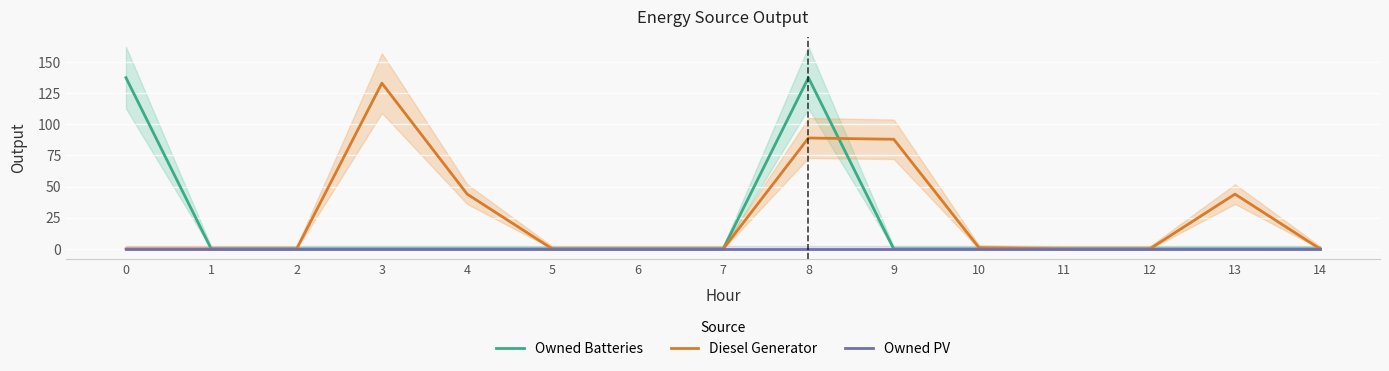

True or false: Owned PV and Owned Batteries cross at least once.

False